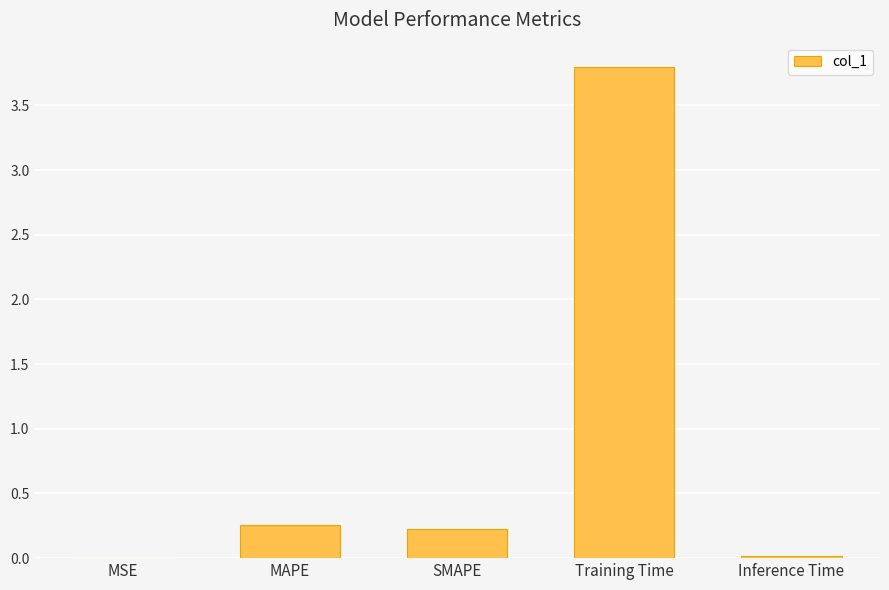

Which category has the highest value across all series?

Training Time